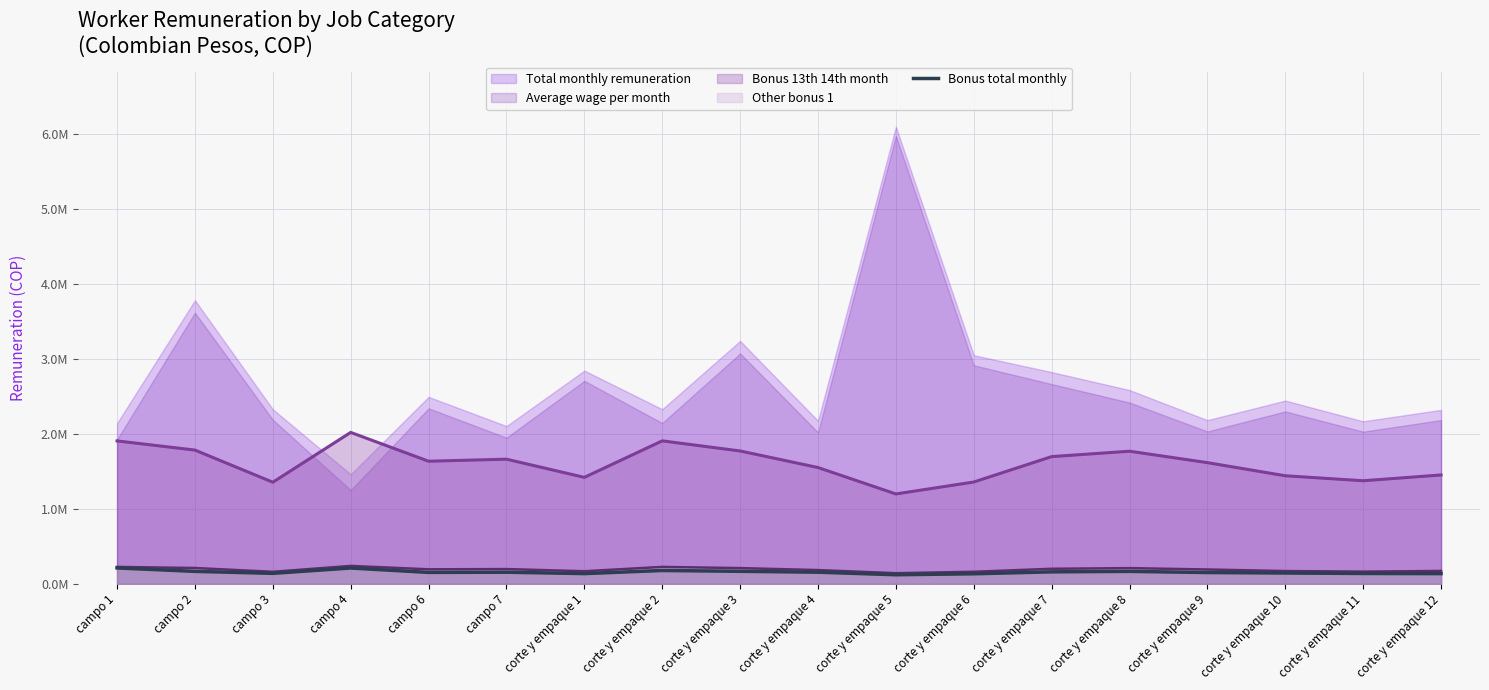

Approximately how many times larger is the value at corte y empaque 8 compared to campo 3?

1.2